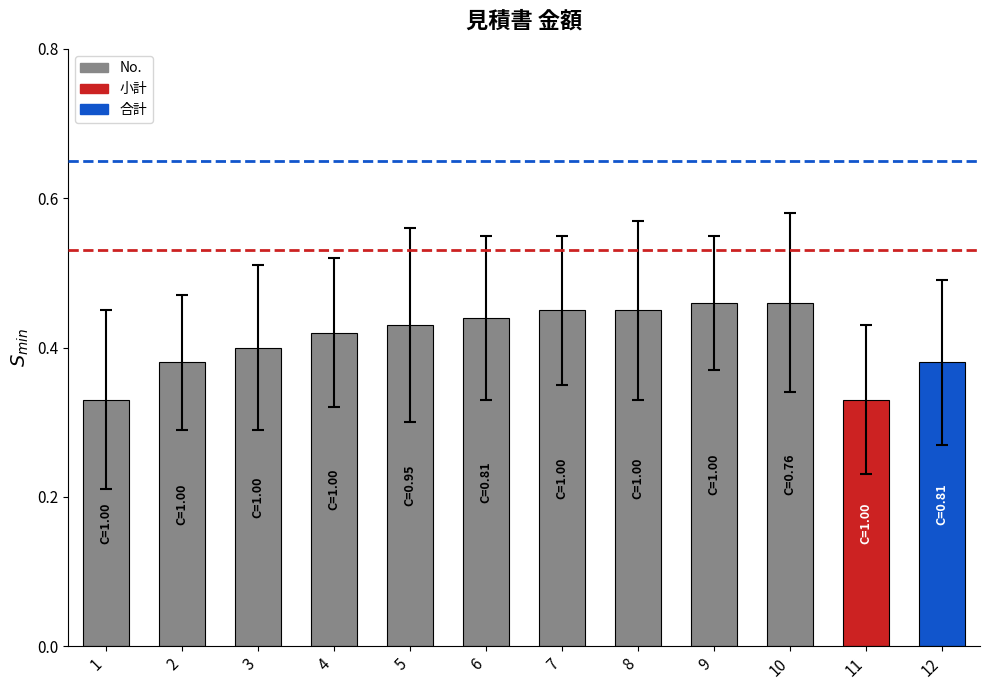

What is the sum of all values?

4.9